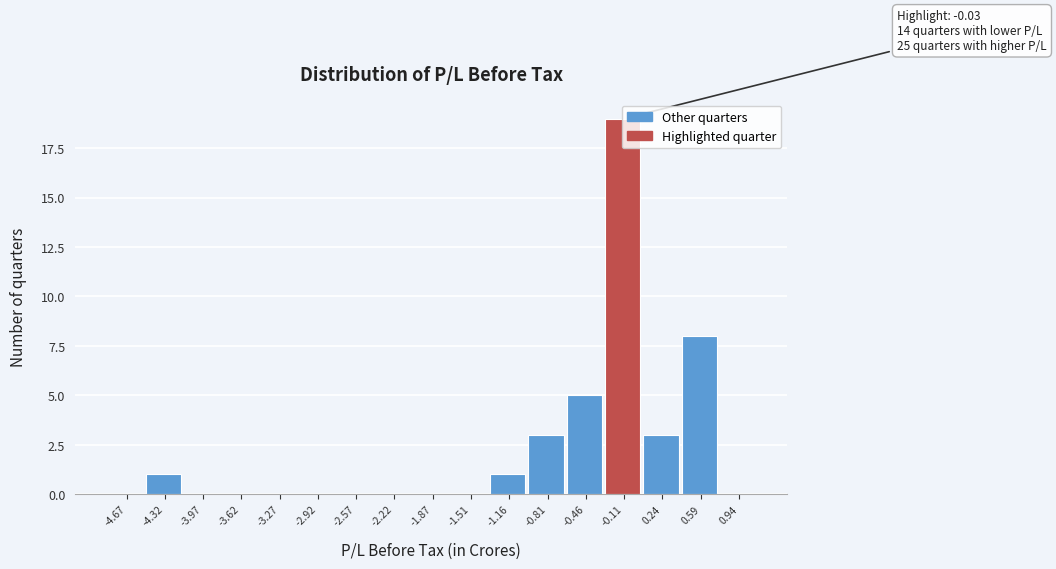

The value at -4.32 is 2. True or false?

False